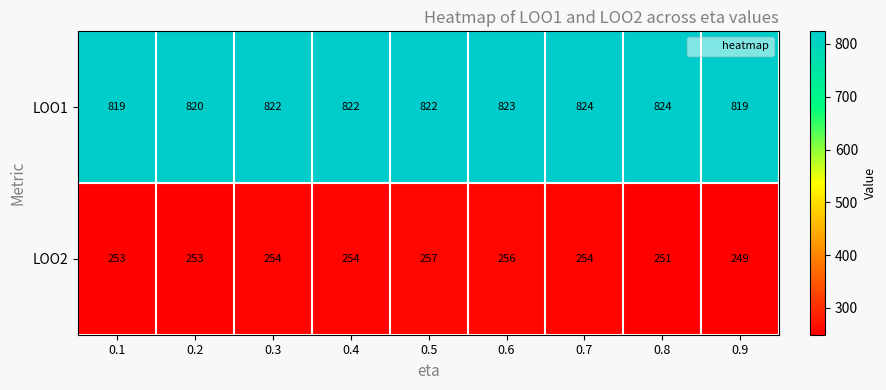

Which series has the largest total across all categories?

LOO1